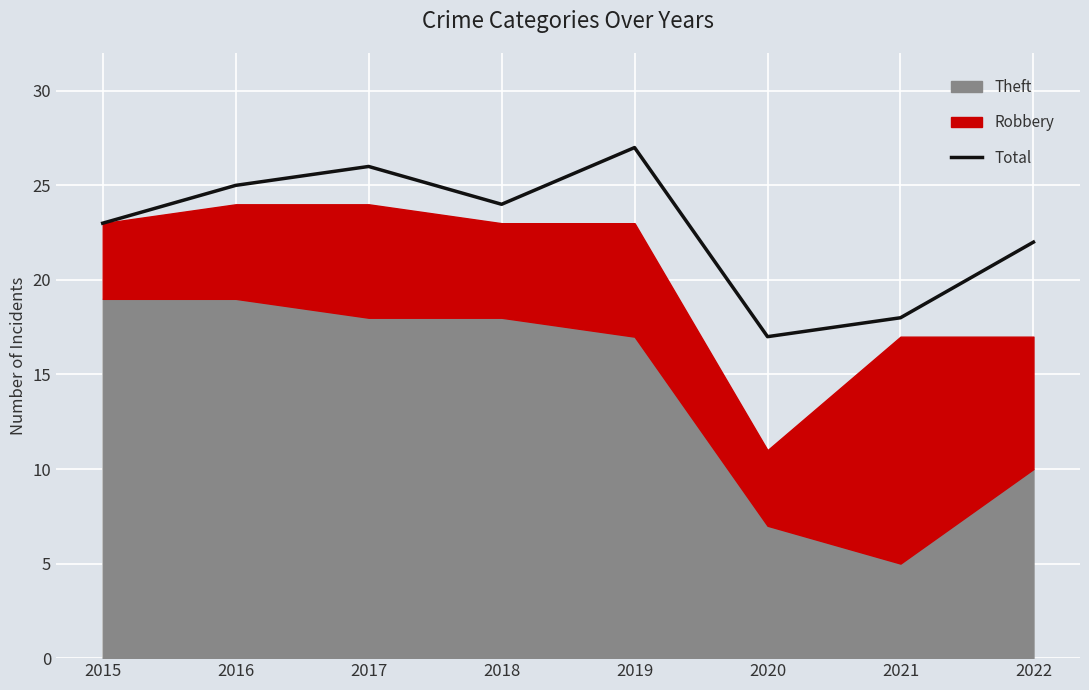

What is the ratio of the value at 2021 to the value at 2022?

0.8